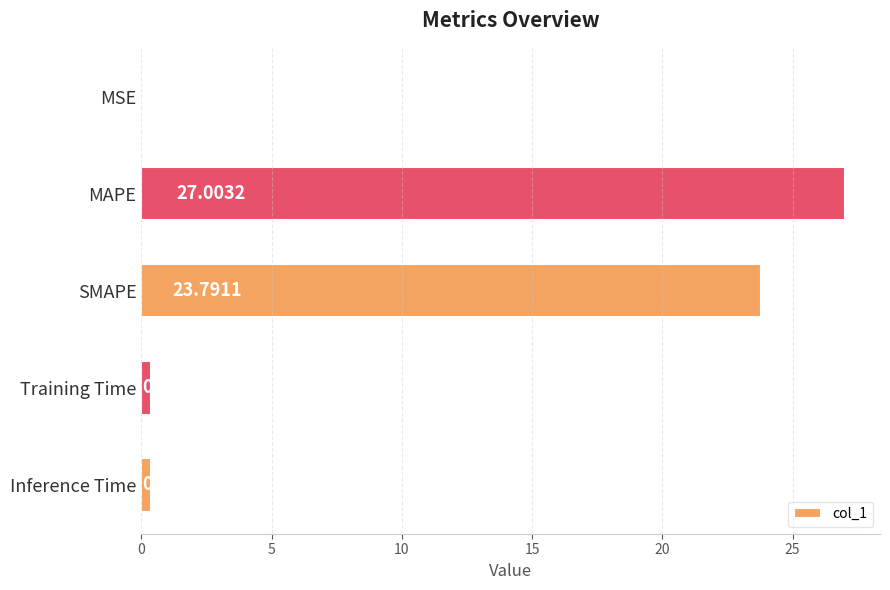

Which has a higher value, MAPE or SMAPE?

MAPE